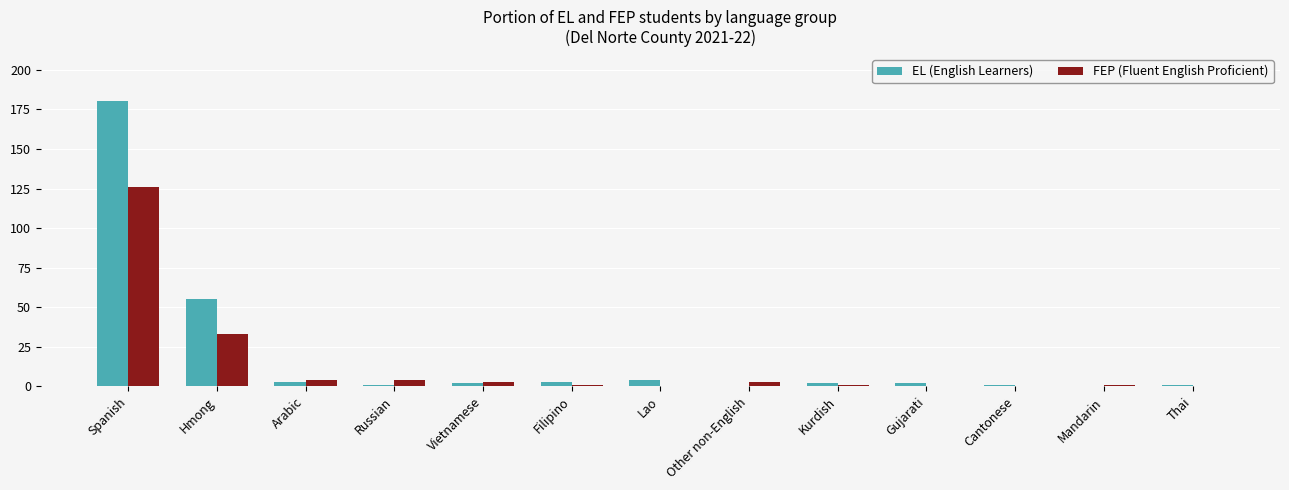

Are the bars horizontal?

No